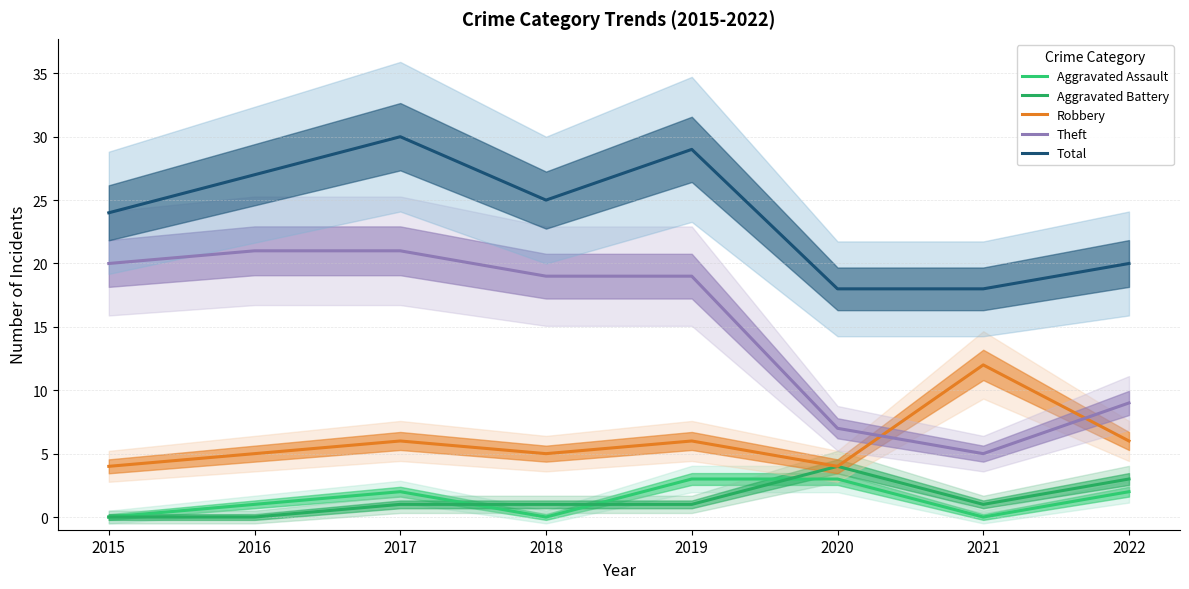

The Aggravated Battery series shows 4 at 2020. True or false?

True